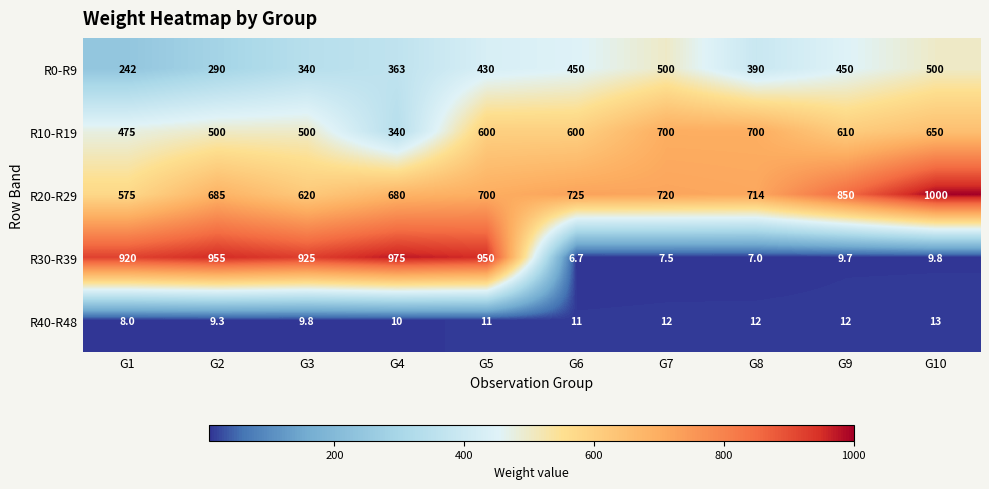

What is the greatest value displayed?

1000.0